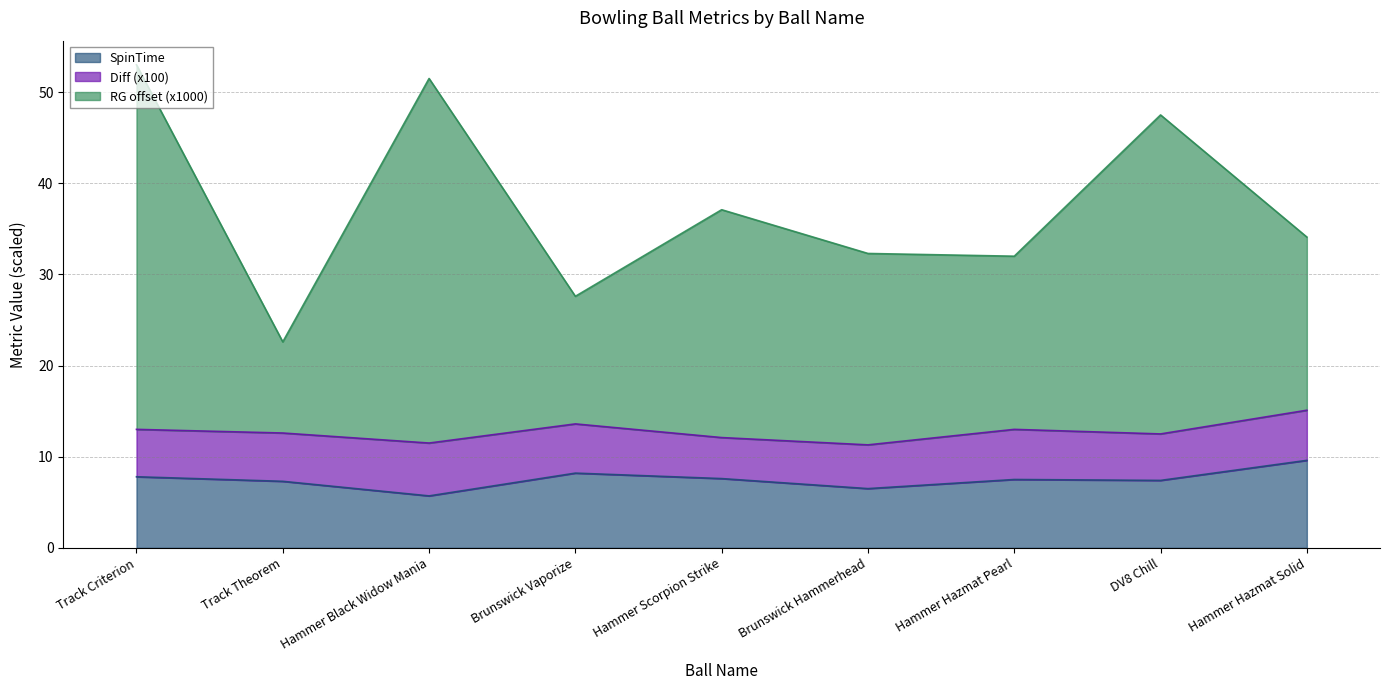

Where is the first local maximum for SpinTime?

Brunswick Vaporize